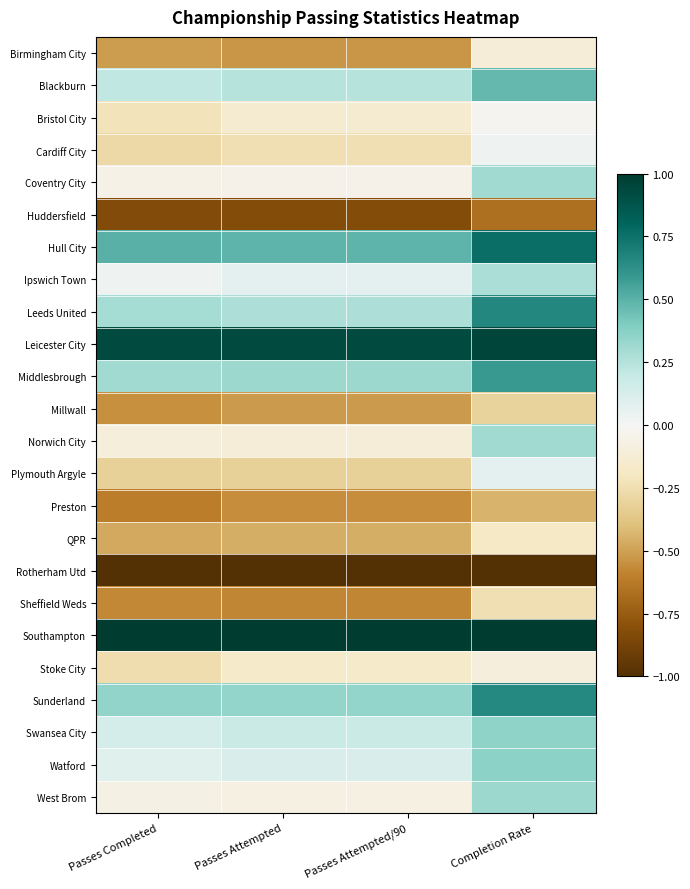

Which series changed the most between Passes Completed and Passes Attempted/90?

Stoke City